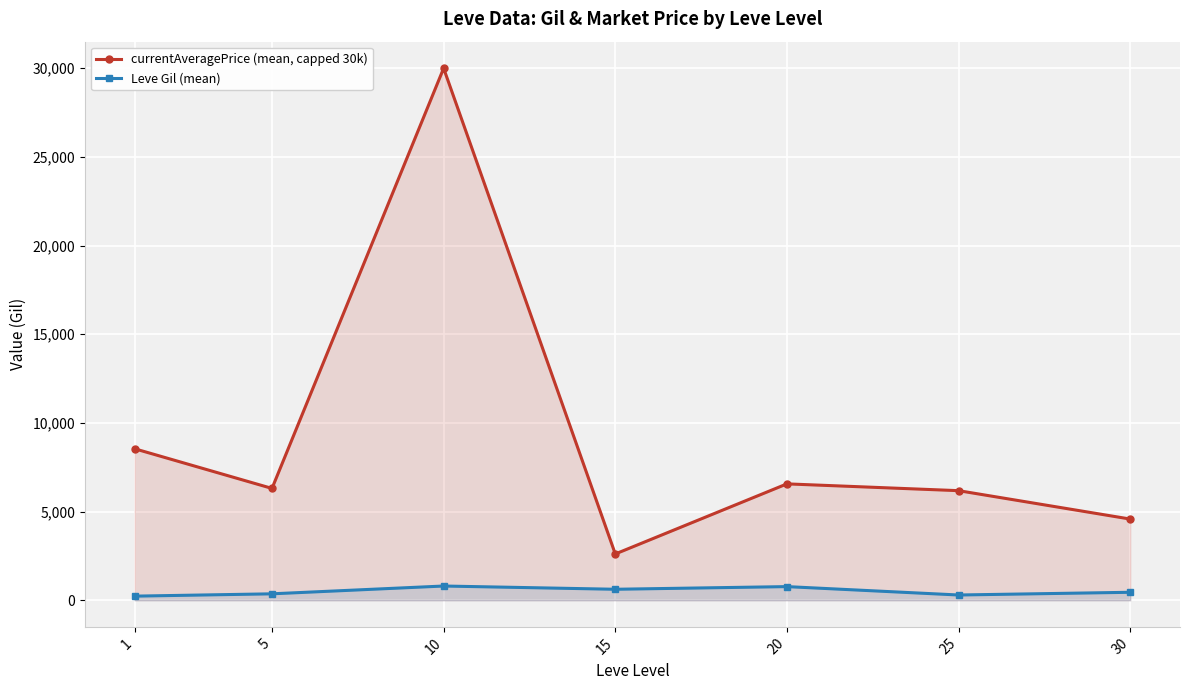

Is it true that Leve Gil (mean) equals 245.1 at 15?

False